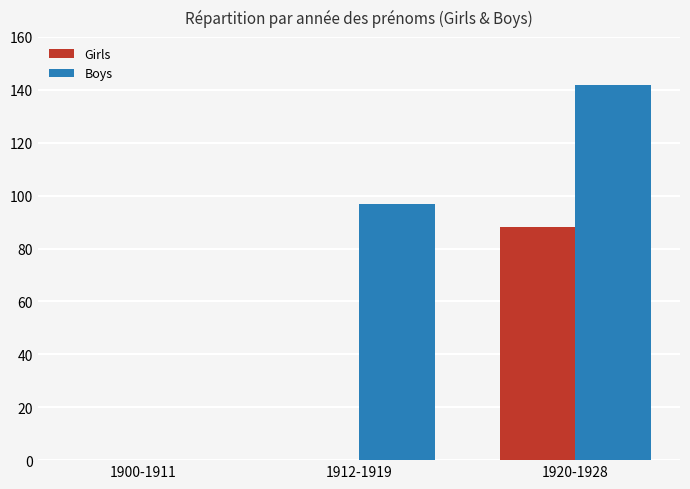

True or false: Boys has a value of 43 at 1912-1919.

False